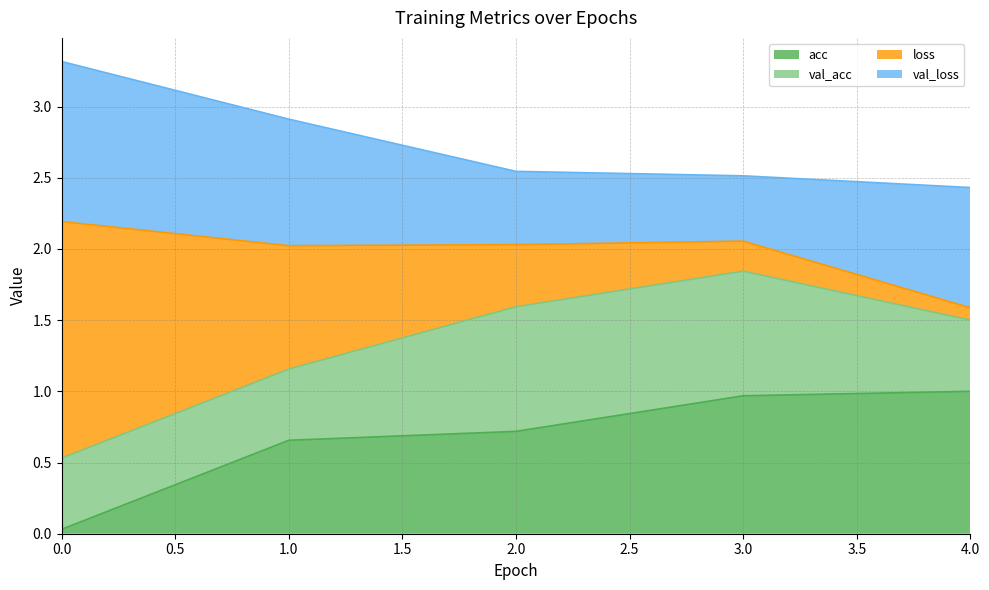

What is the sum of the acc values at 3.0 and 0.0?

1.0